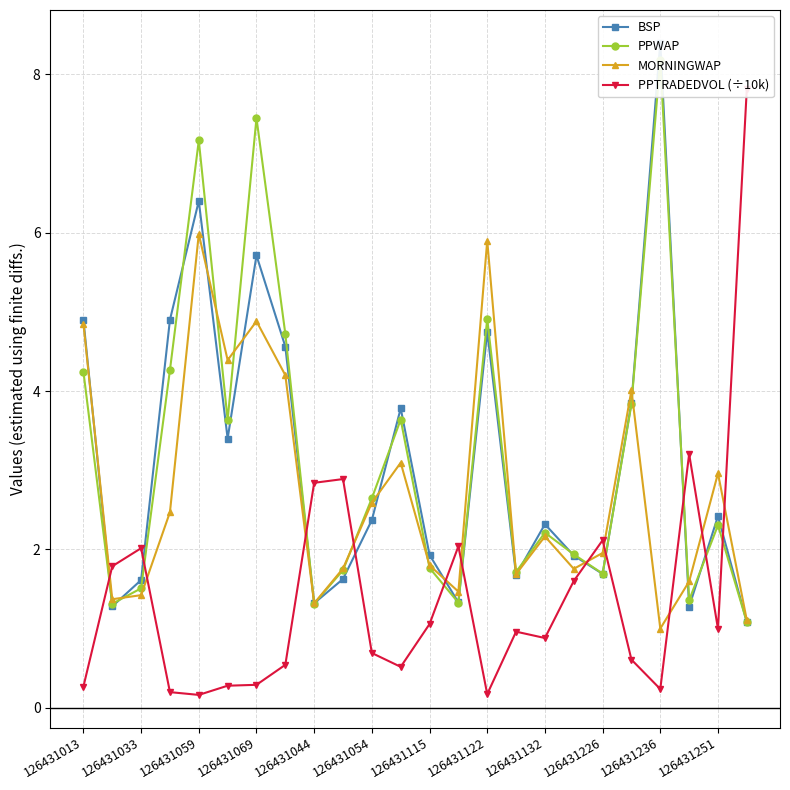

What is the minimum value for MORNINGWAP?

1.0